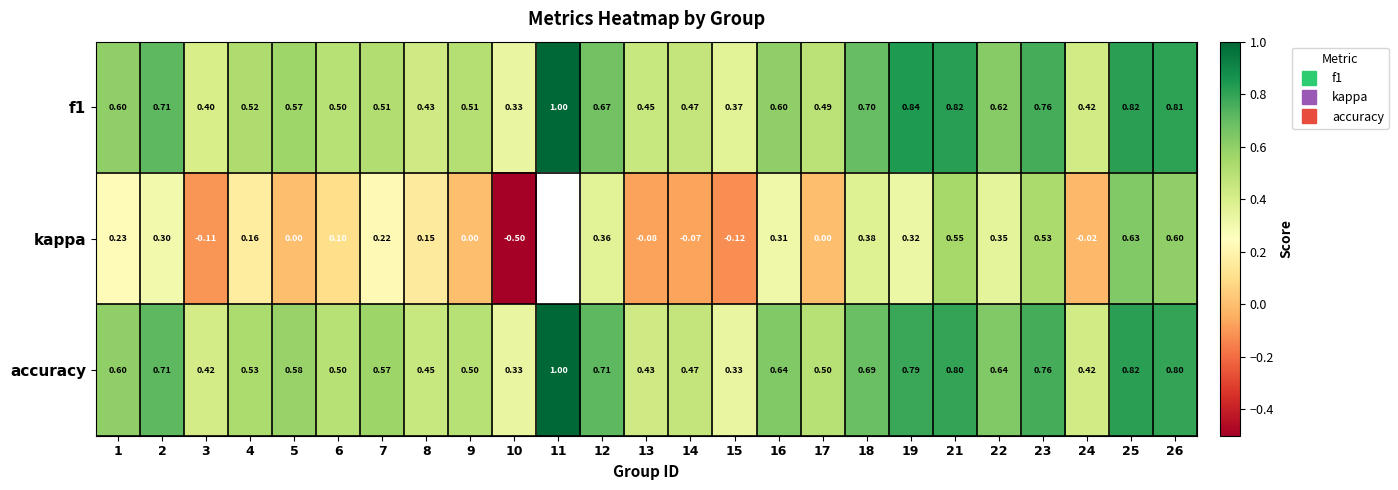

Which has a higher value, 17 or 15?

17